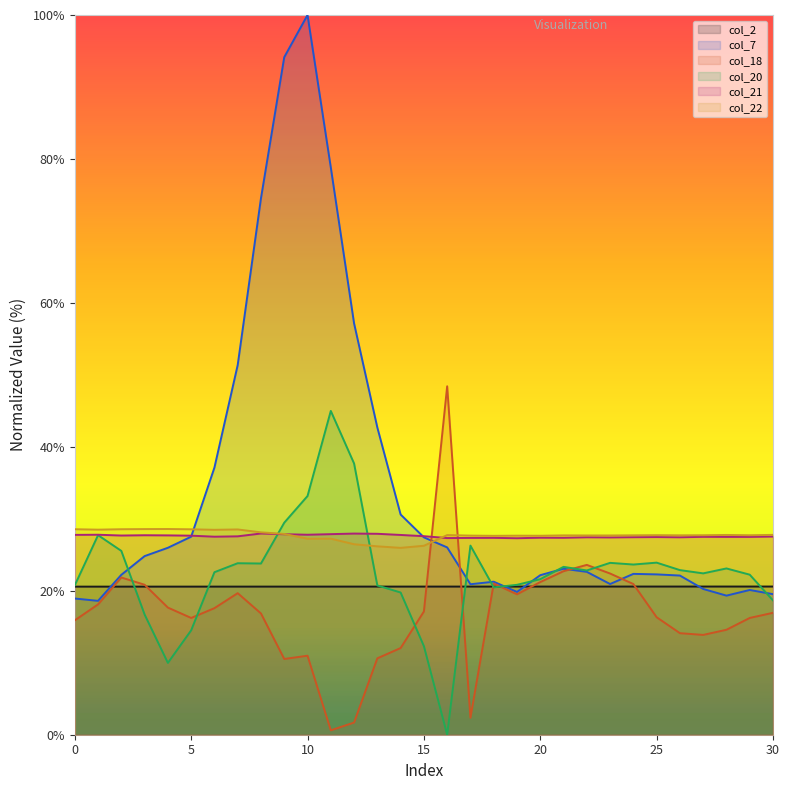

How many values in the col_18 series exceed 16?

20